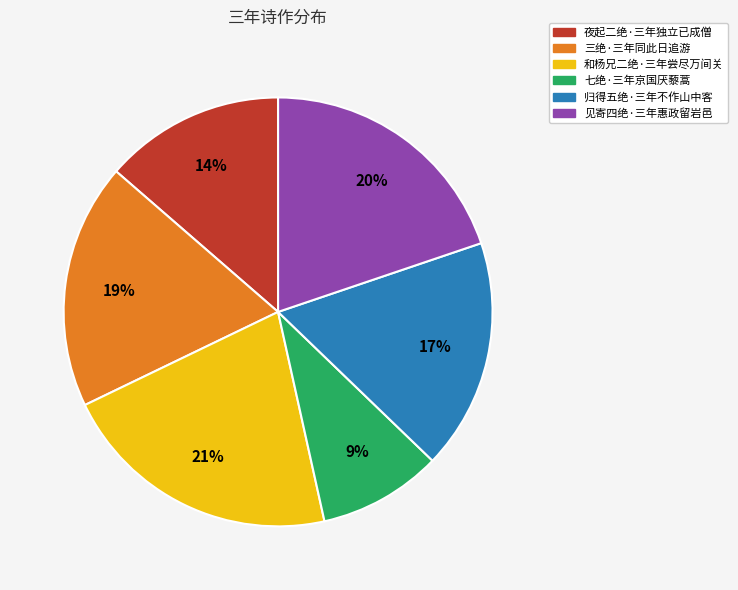

Is there a majority slice in this chart?

No